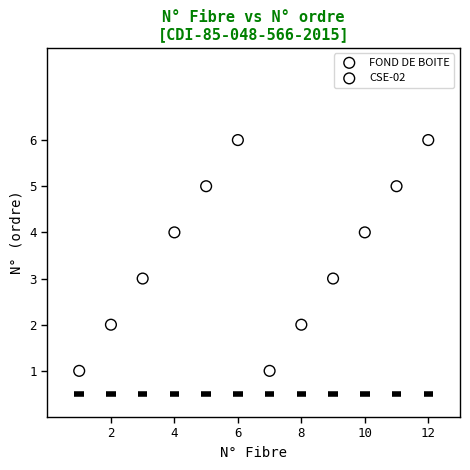

What are all the series names shown in the legend?

FOND DE BOITE, CSE-02